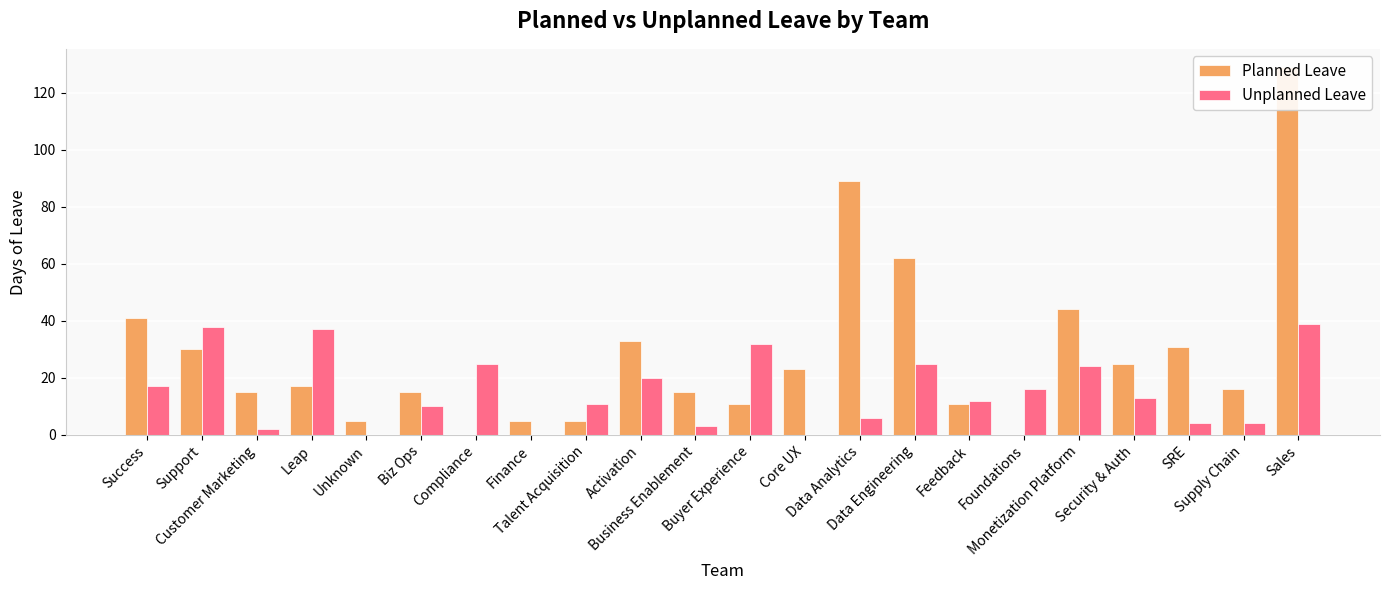

List the labels in order of Unplanned Leave value, smallest first.

Unknown, Finance, Core UX, Customer Marketing, Business Enablement, SRE, Supply Chain, Data Analytics, Biz Ops, Talent Acquisition, Feedback, Security & Auth, Foundations, Success, Activation, Monetization Platform, Compliance, Data Engineering, Buyer Experience, Leap, Support, Sales